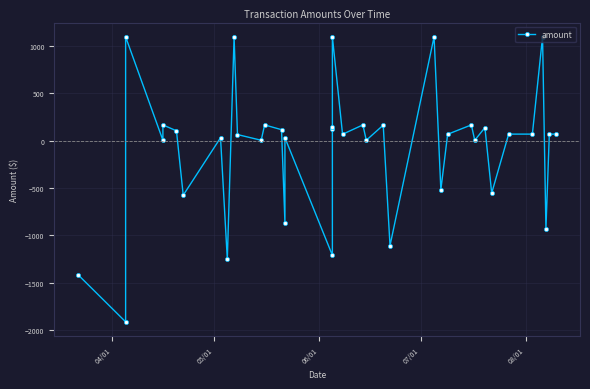

What is the greatest value displayed?

1096.2